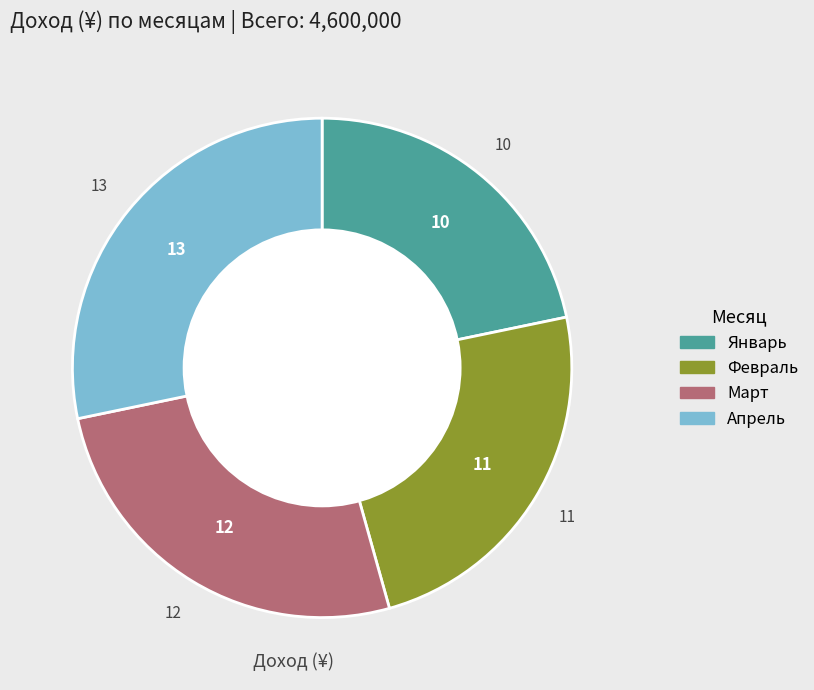

Which has a higher value, Март or Февраль?

Март